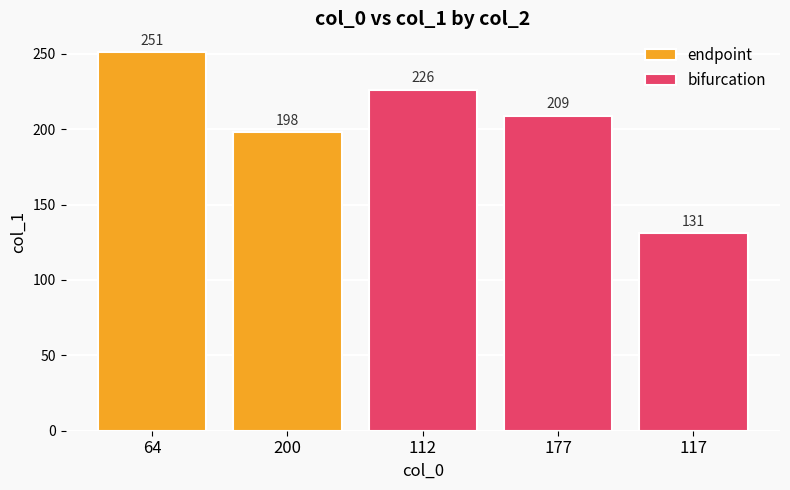

What is the sum of the bifurcation values at 177 and 117?

340